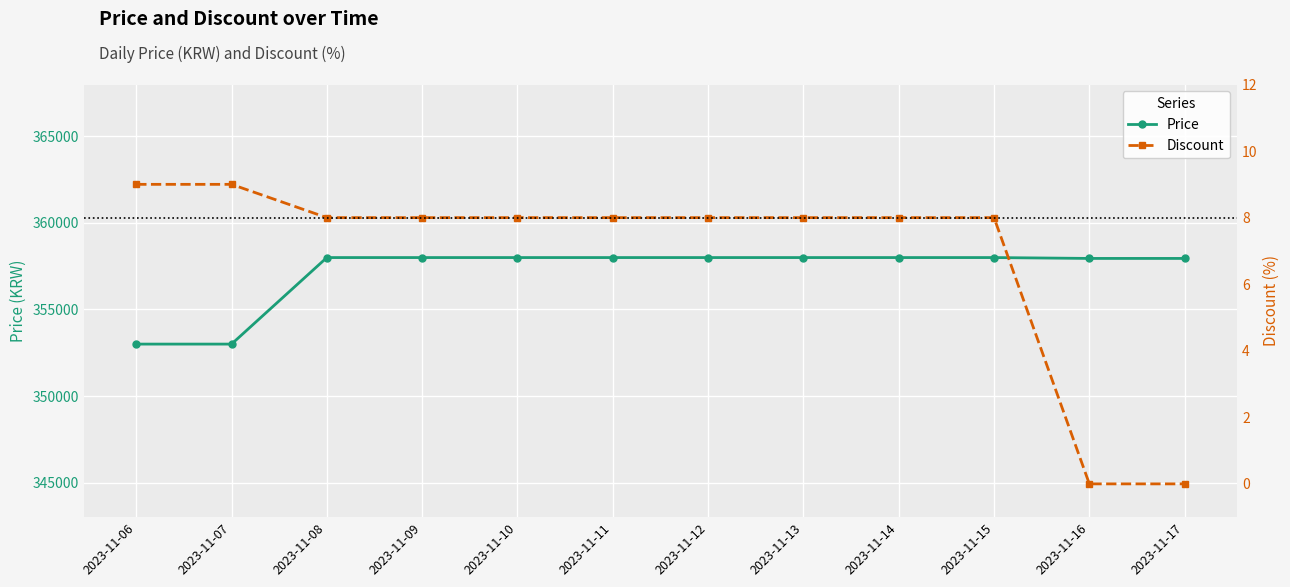

True or false: Discount and Price cross at least once.

False